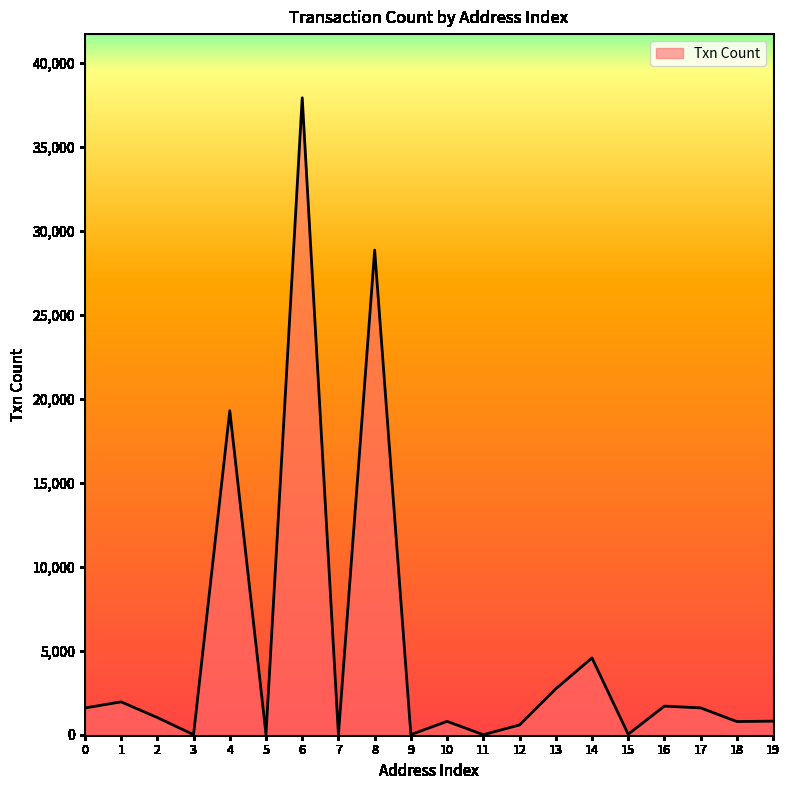

What is the average value?

5213